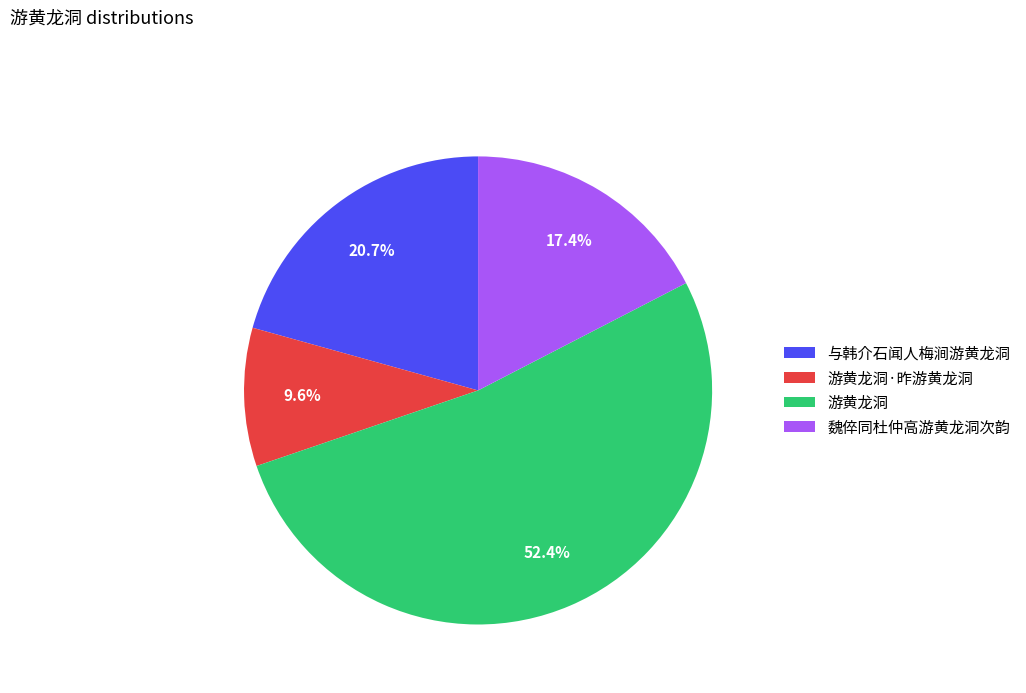

Does 与韩介石闻人梅涧游黄龙洞 represent more than half of the total?

No